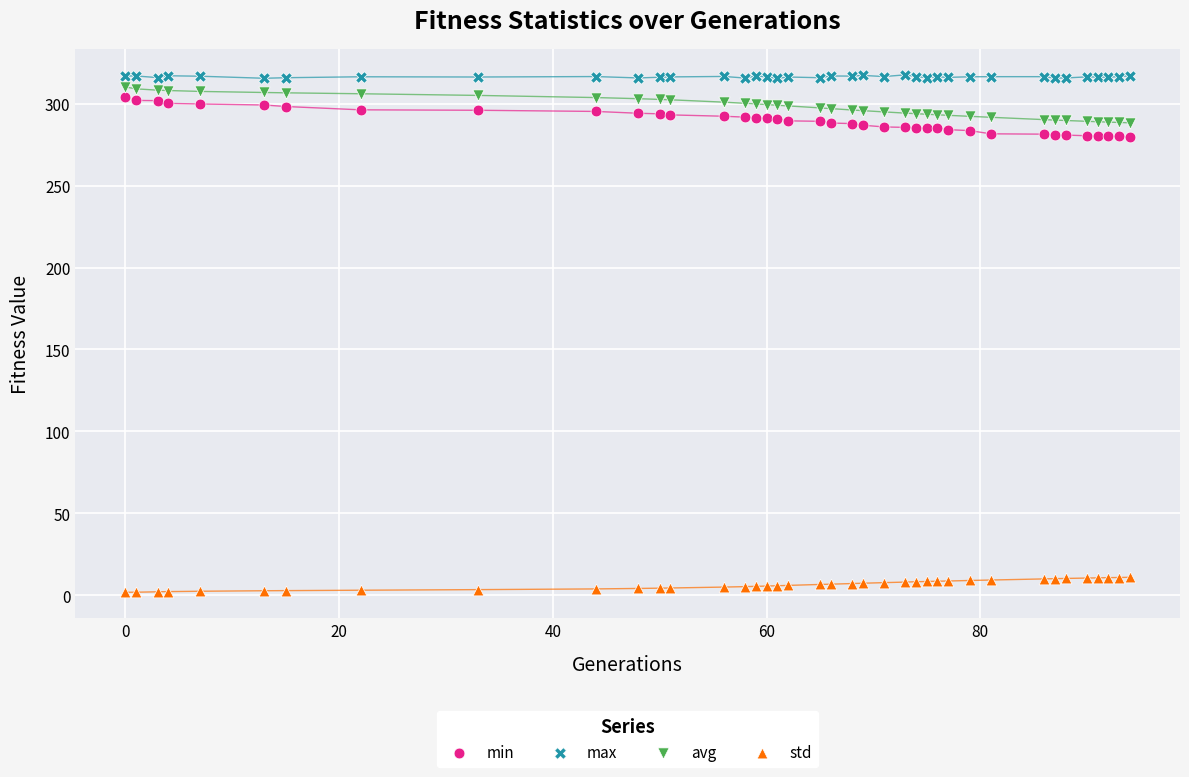

What is the X range (max minus min) for the scatter plot?

94.0